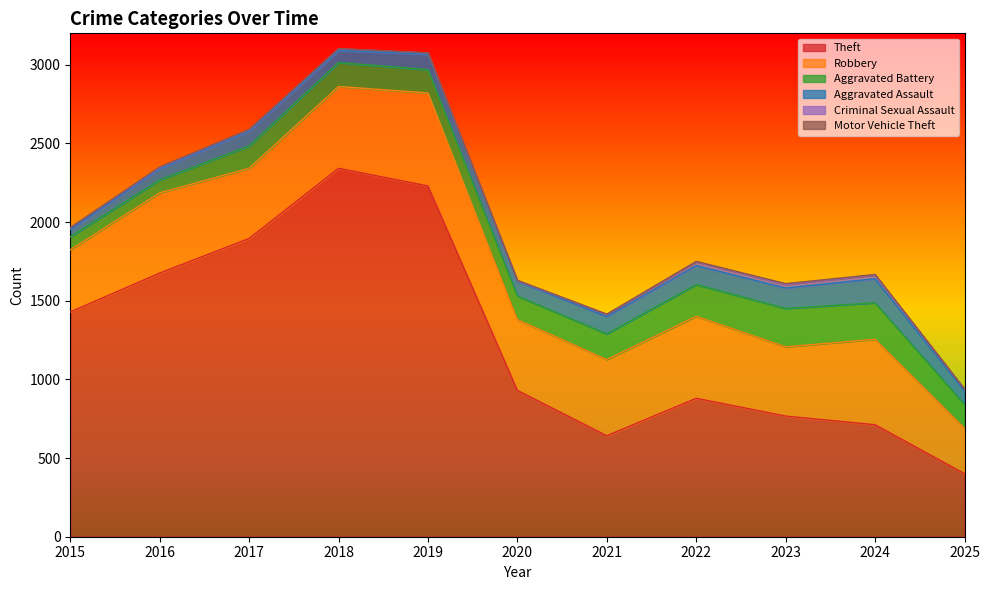

What is the sum of all Theft values?

13905